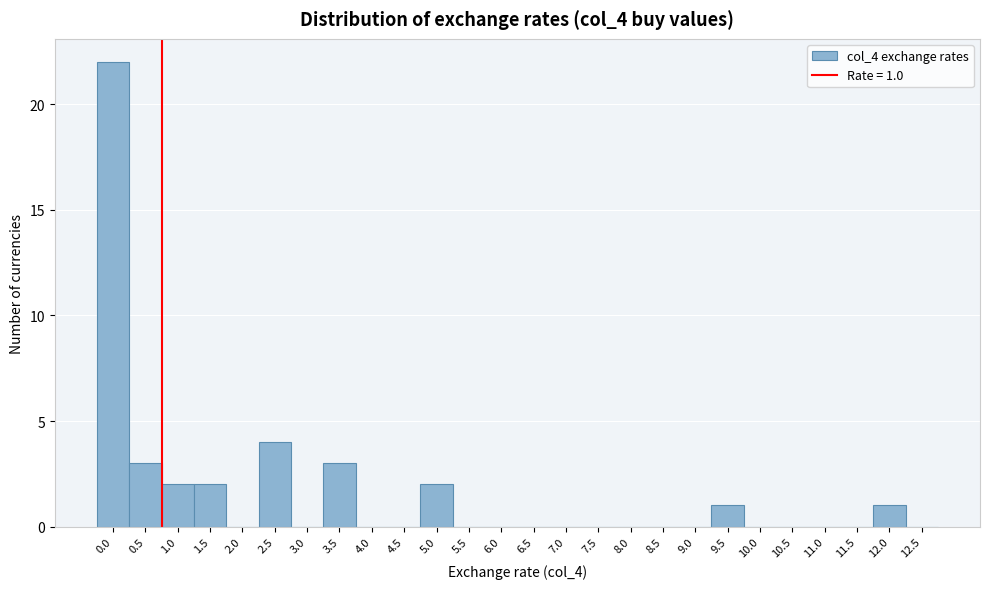

Reading left to right, extract all data points from this chart.

0.0=22	0.5=3	1.0=2	1.5=2	2.0=0	2.5=4	3.0=0	3.5=3	4.0=0	4.5=0	5.0=2	5.5=0	6.0=0	6.5=0	7.0=0	7.5=0	8.0=0	8.5=0	9.0=0	9.5=1	10.0=0	10.5=0	11.0=0	11.5=0	12.0=1	12.5=0